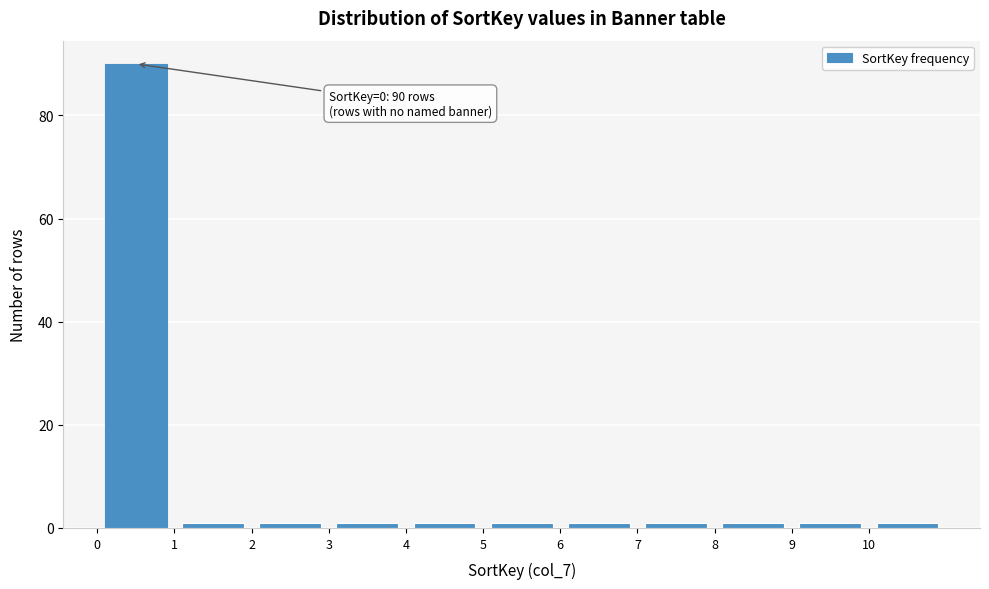

Which range on the x-axis has the tallest bar?

0 to 1